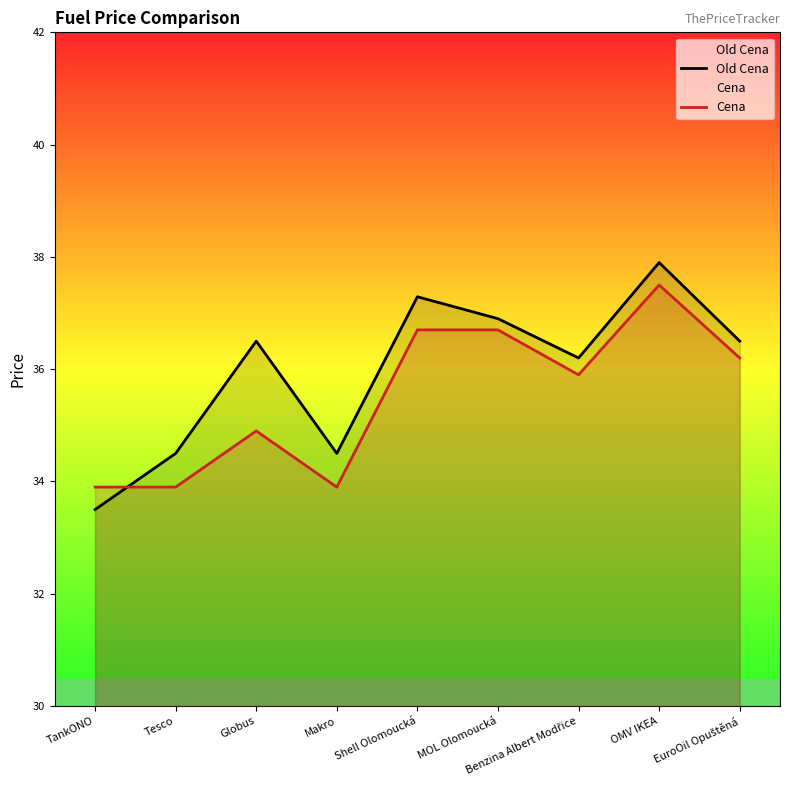

What are all the series names shown in the legend?

Old Cena, Cena